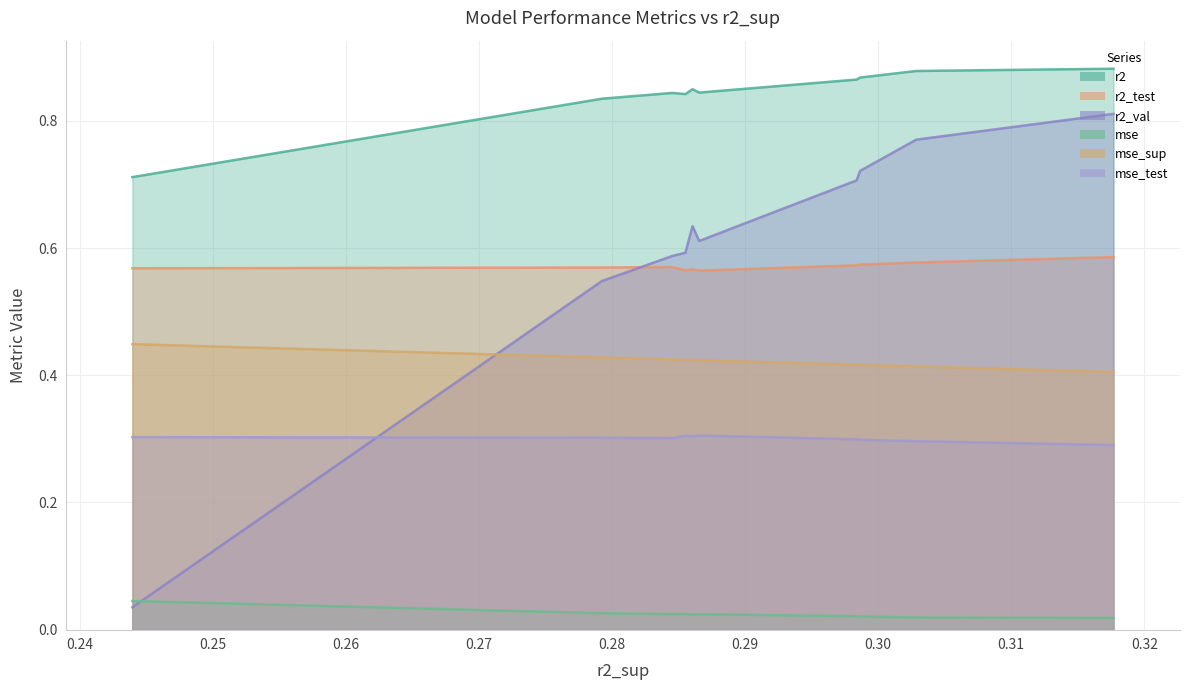

Is it true that r2_val equals 0.8 at model_7_47_1?

True